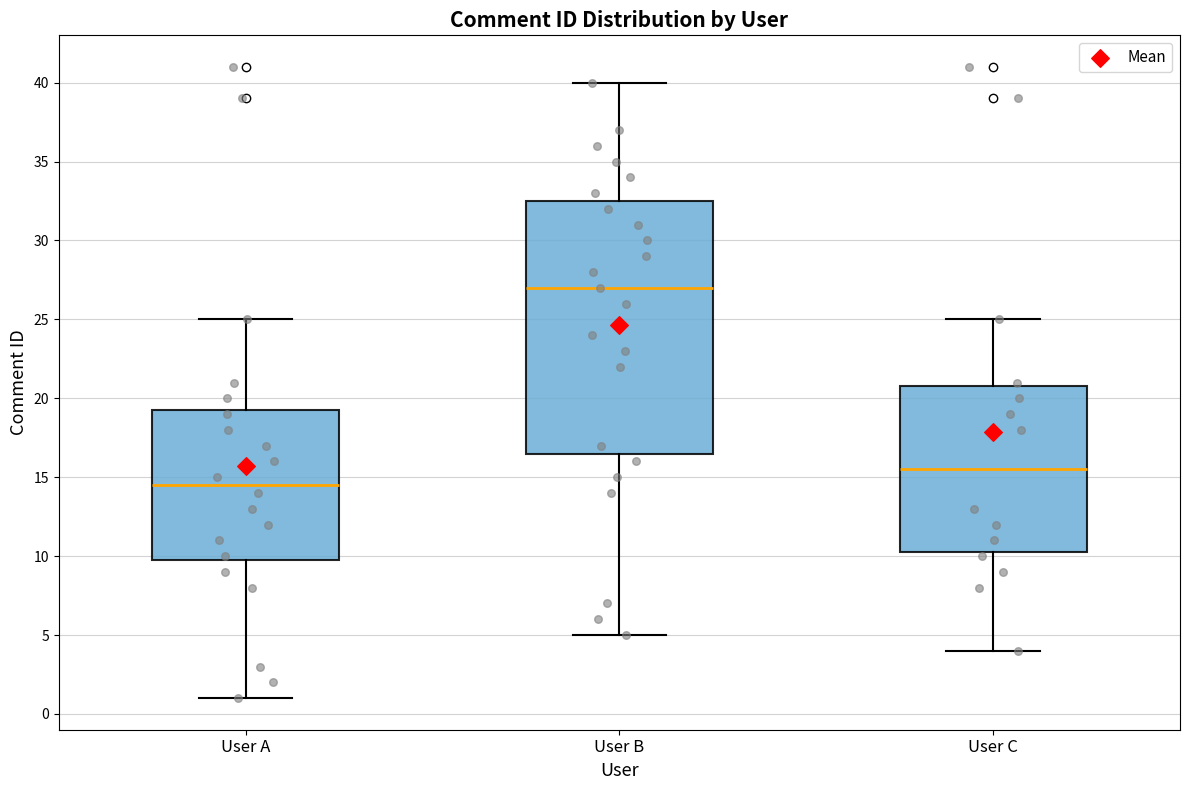

Where is the lower edge of the box for User C on the y-axis? The values are not printed on the chart, so give them approximately, as read against the axis.

10.5